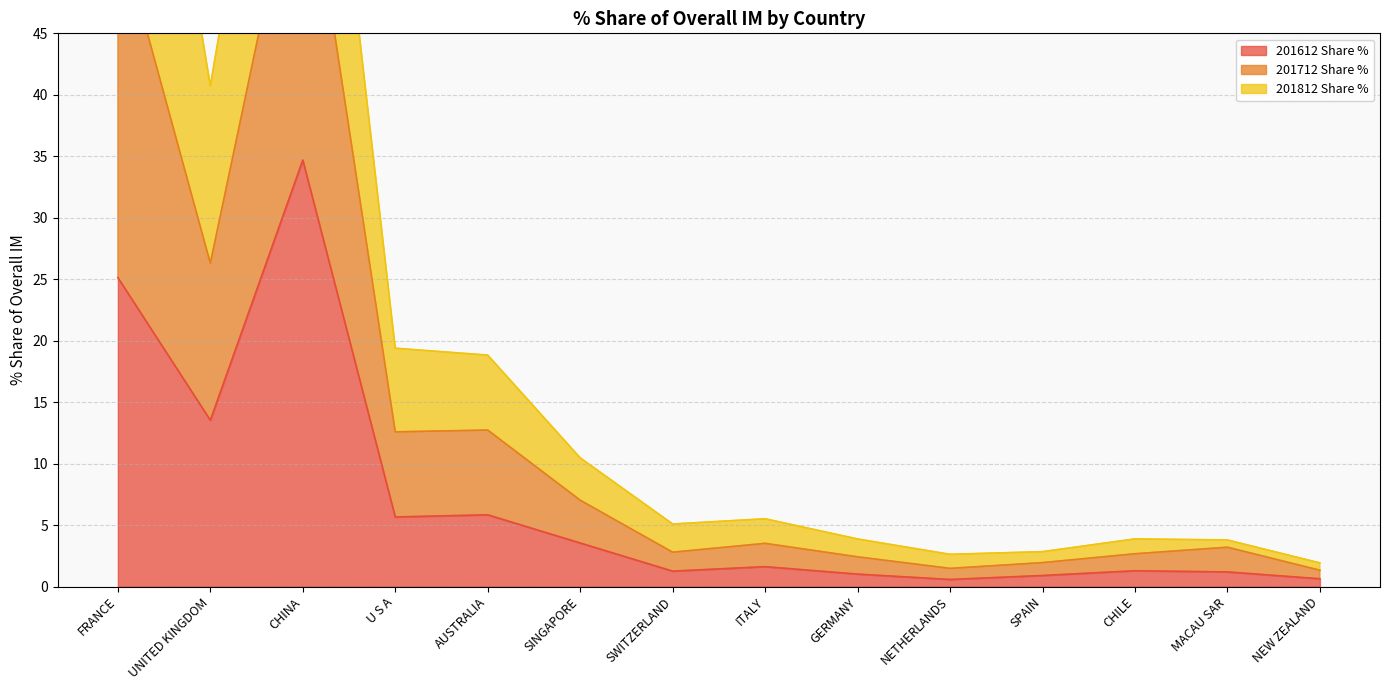

Which has a higher value, UNITED KINGDOM or CHINA?

CHINA